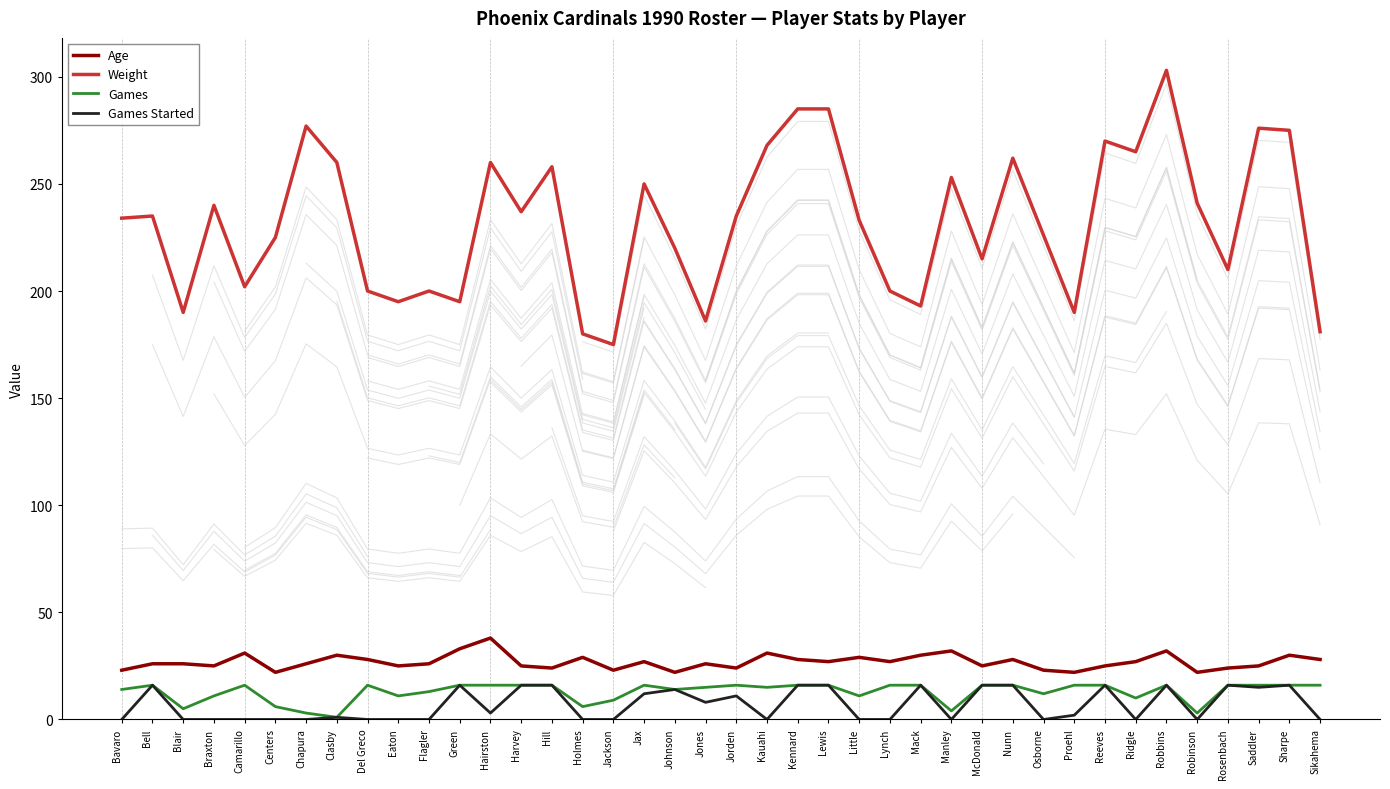

Which has a higher value, Kauahi or Braxton?

Kauahi